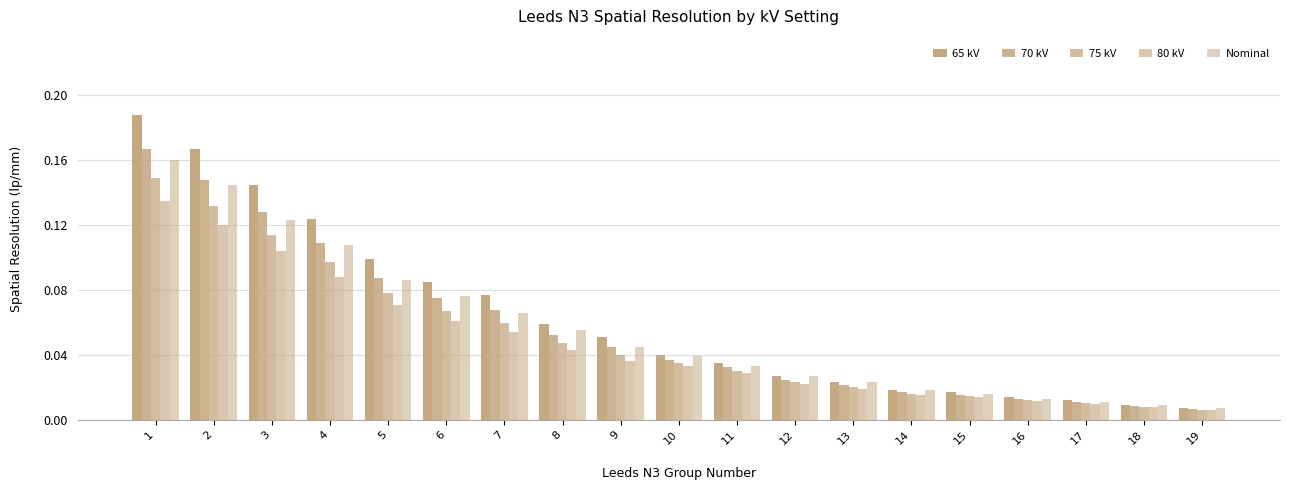

Does the chart contain any negative values?

No